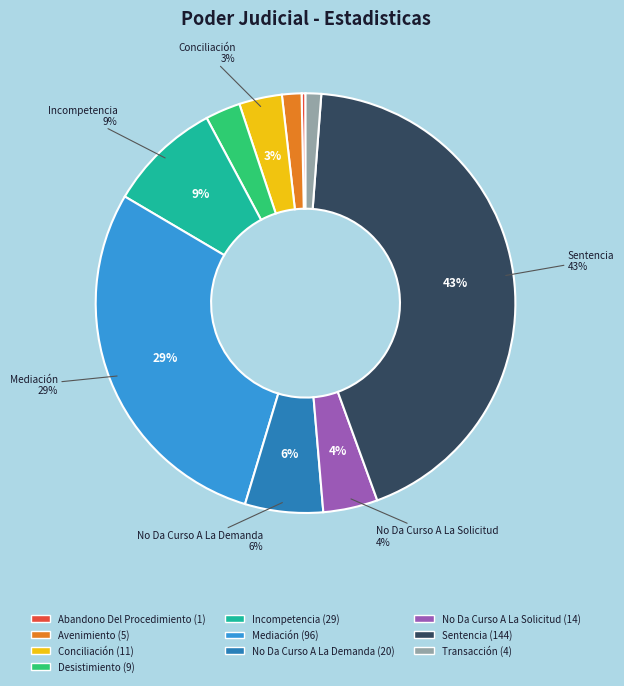

Combined, what portion of the pie is Incompetencia and Abandono Del Procedimiento?

9.0%